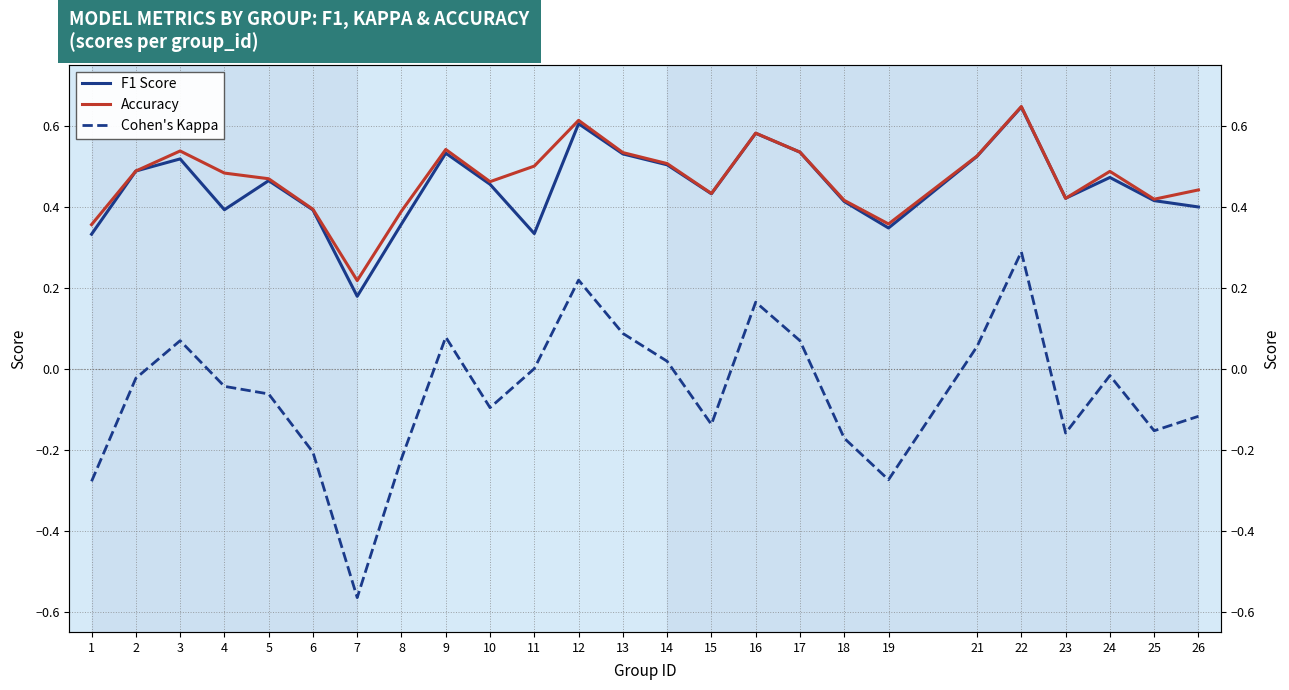

True or false: Accuracy has a value of 0.6 at 22.

True